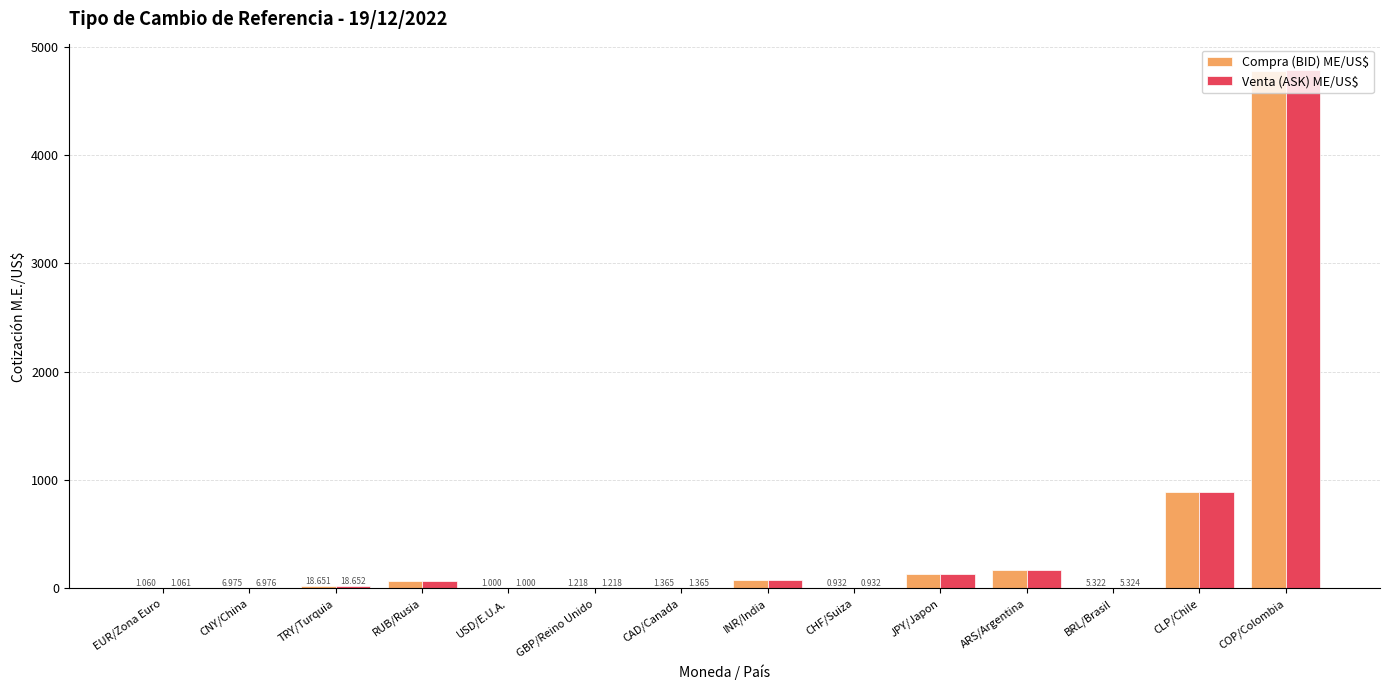

At which category is the sum across all series the highest?

COP/Colombia